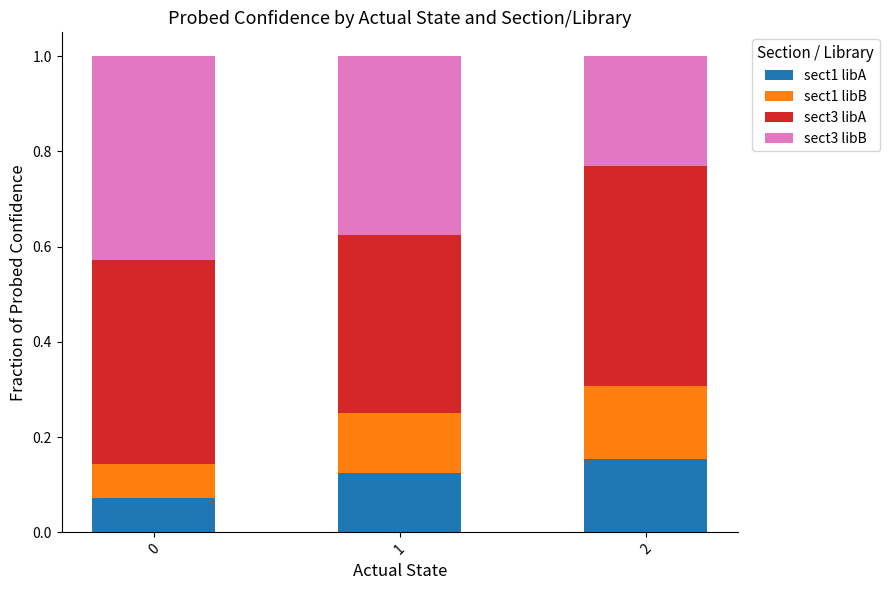

What is the total value across all series at 0?

1.0